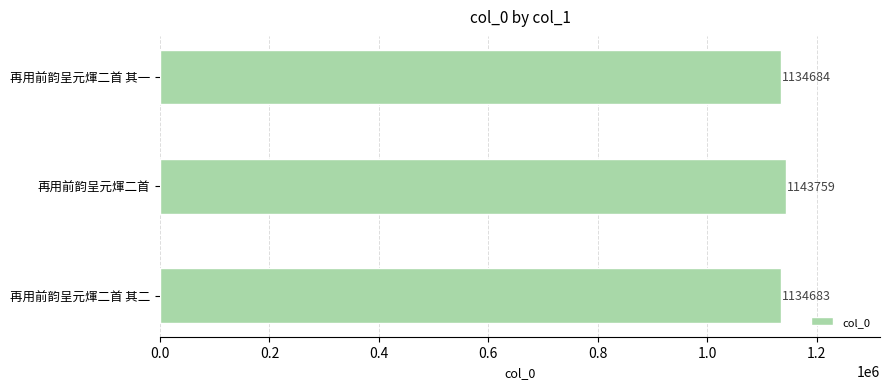

Are the bars horizontal?

Yes